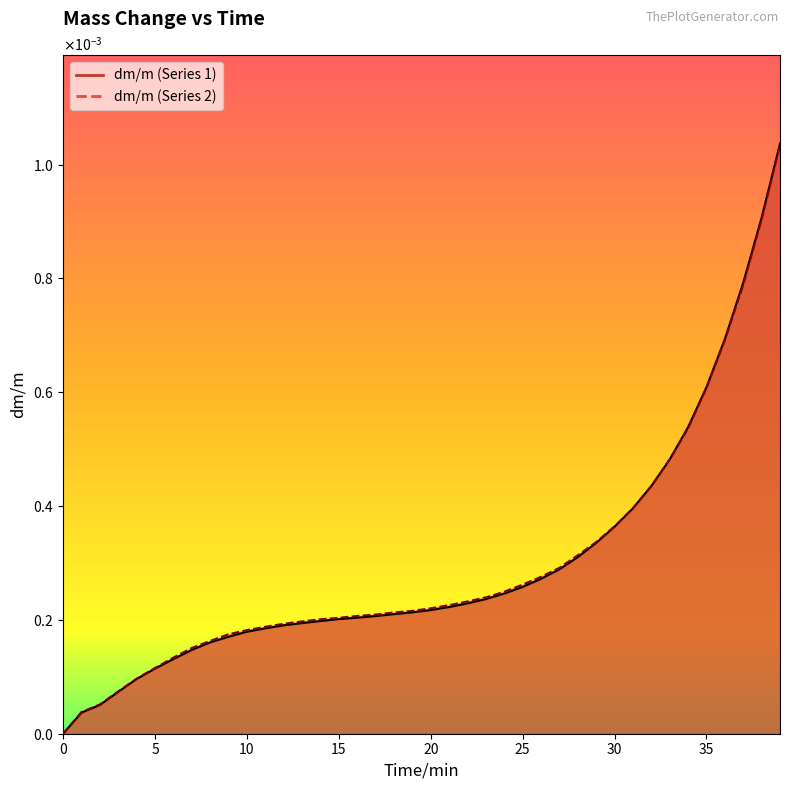

How many series are shown in this chart?

2